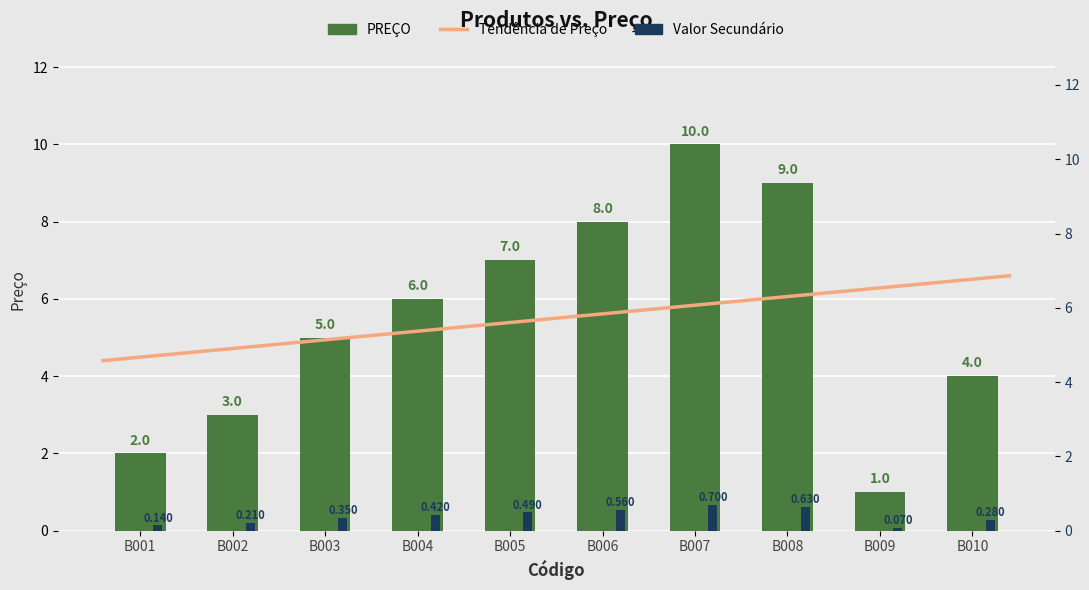

Which label corresponds to the smallest value in the chart?

B009